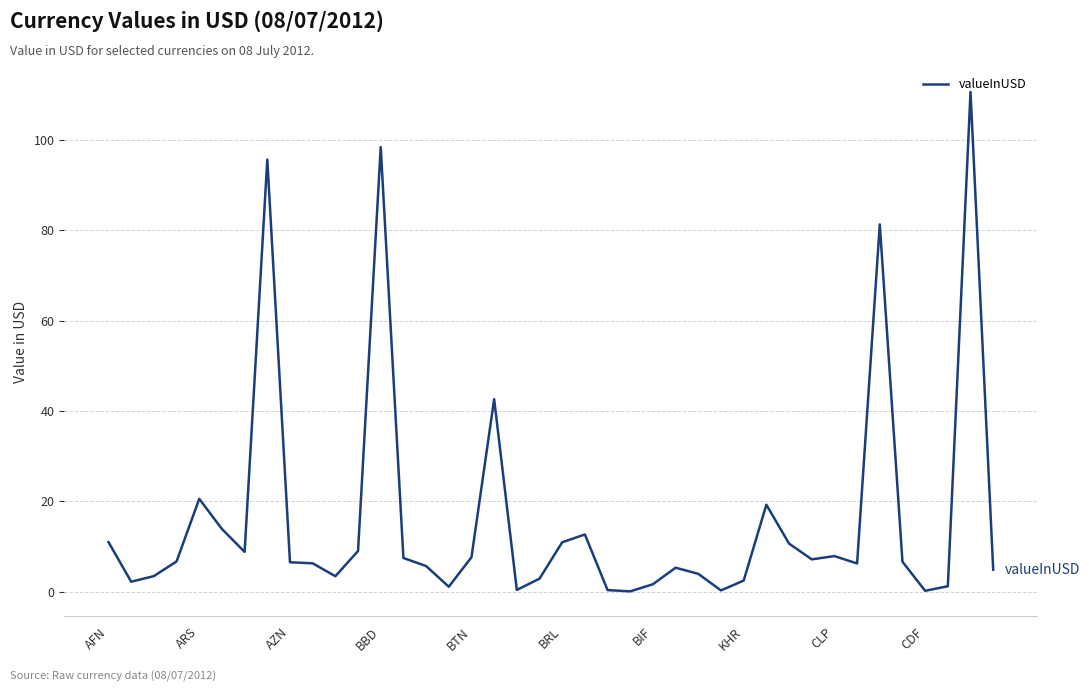

What is the greatest value displayed?

110.6